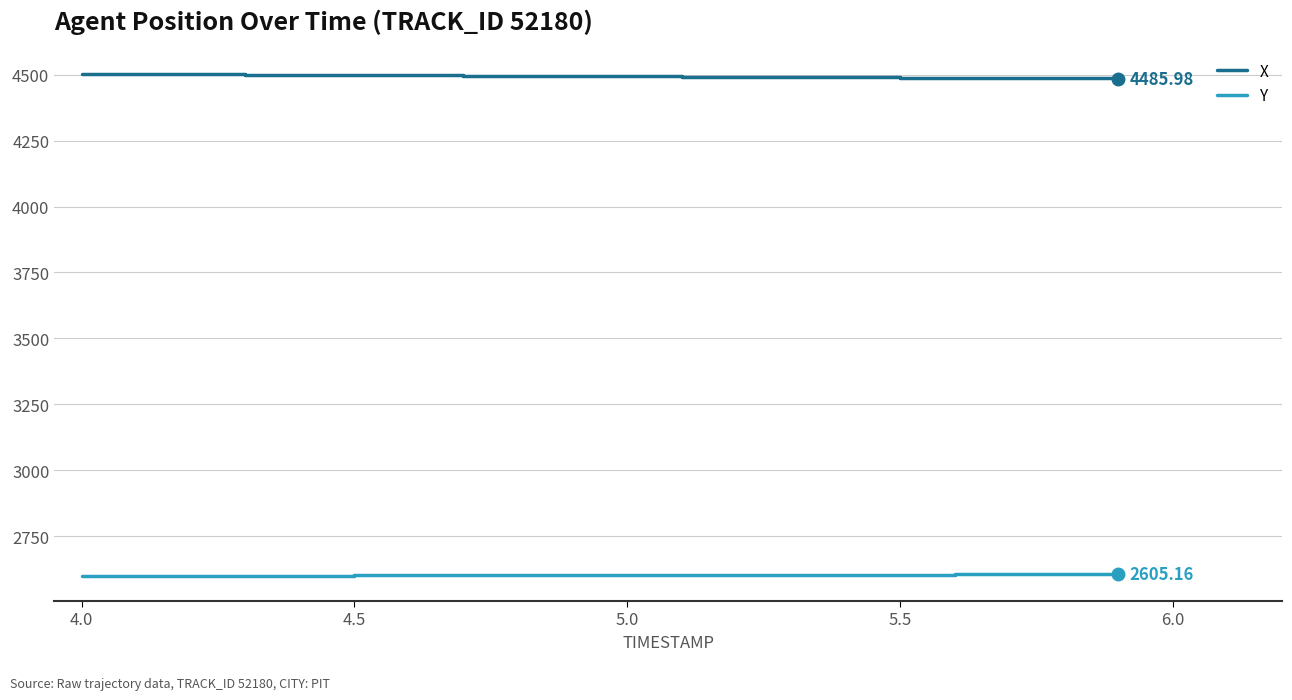

How many values in the Y series exceed 2601?

12